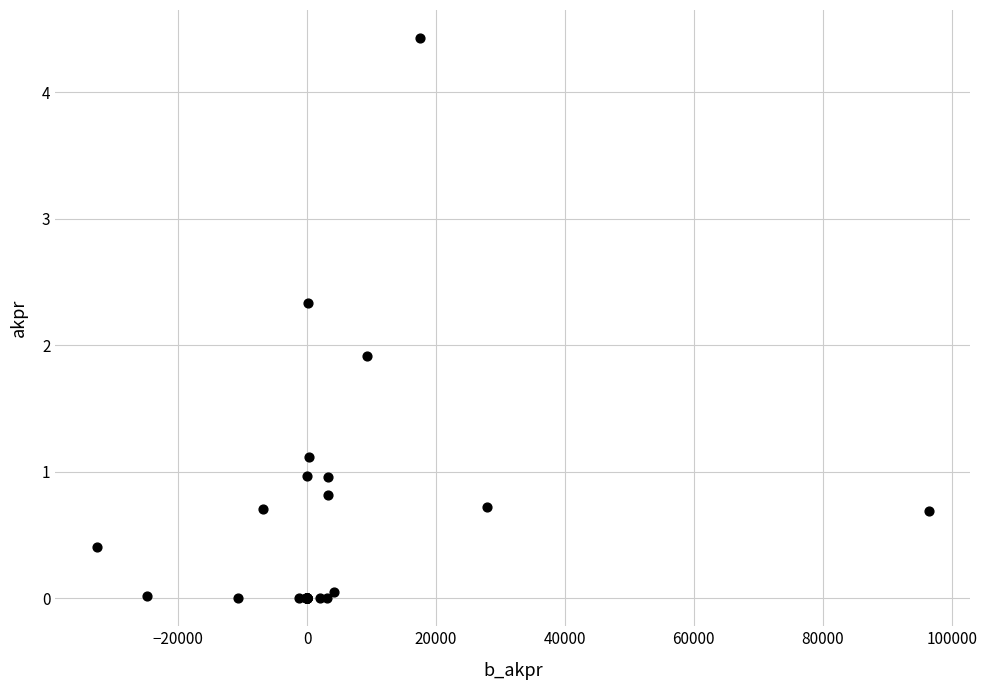

What Y value in the scatter plot is closest to 2?

1.9